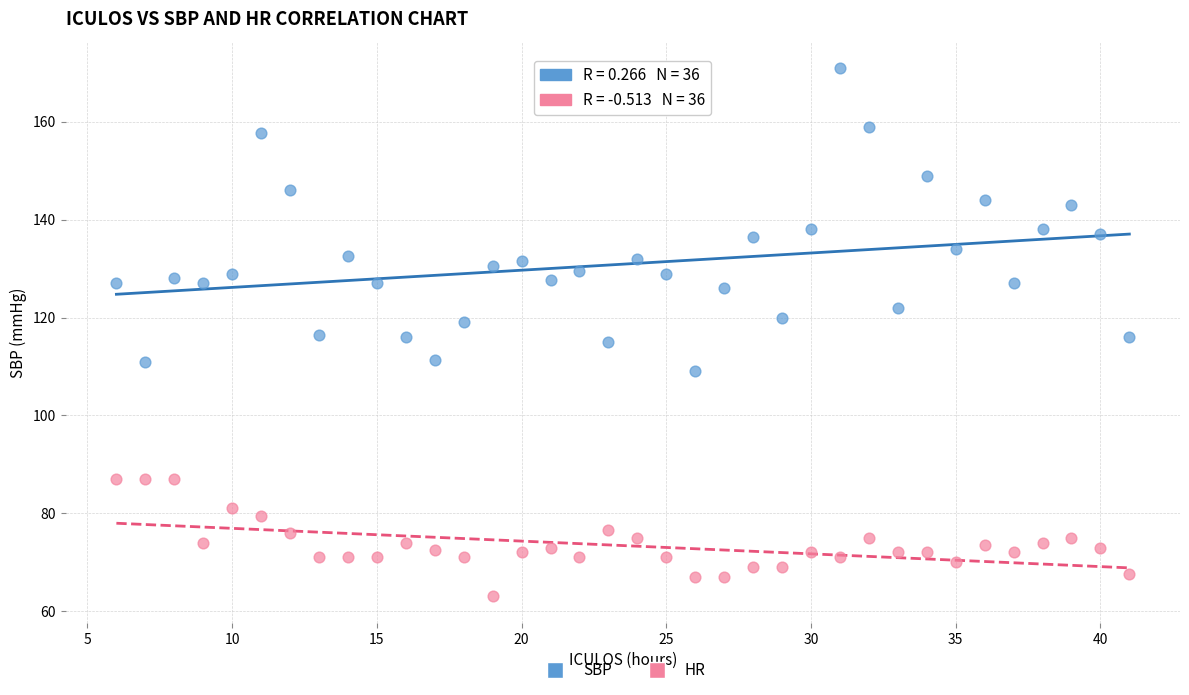

Which series has the widest spread of Y values?

SBP